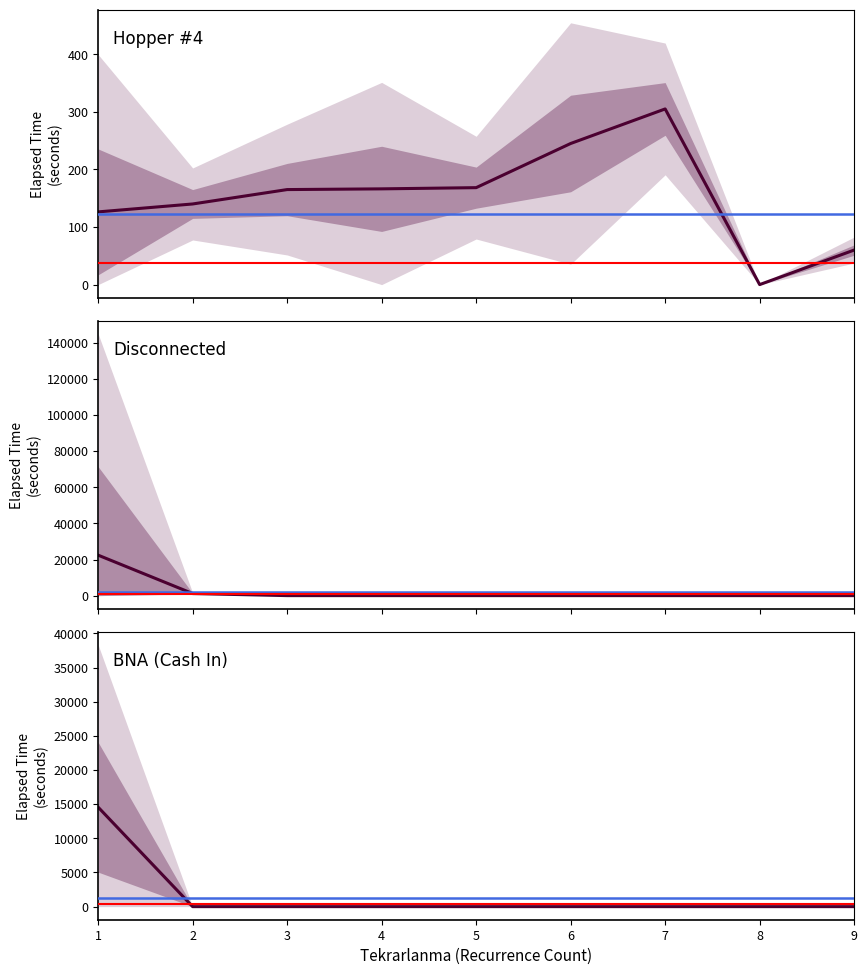

True or false: Hopper #4 mean has a value of 67.5 at 7.

False